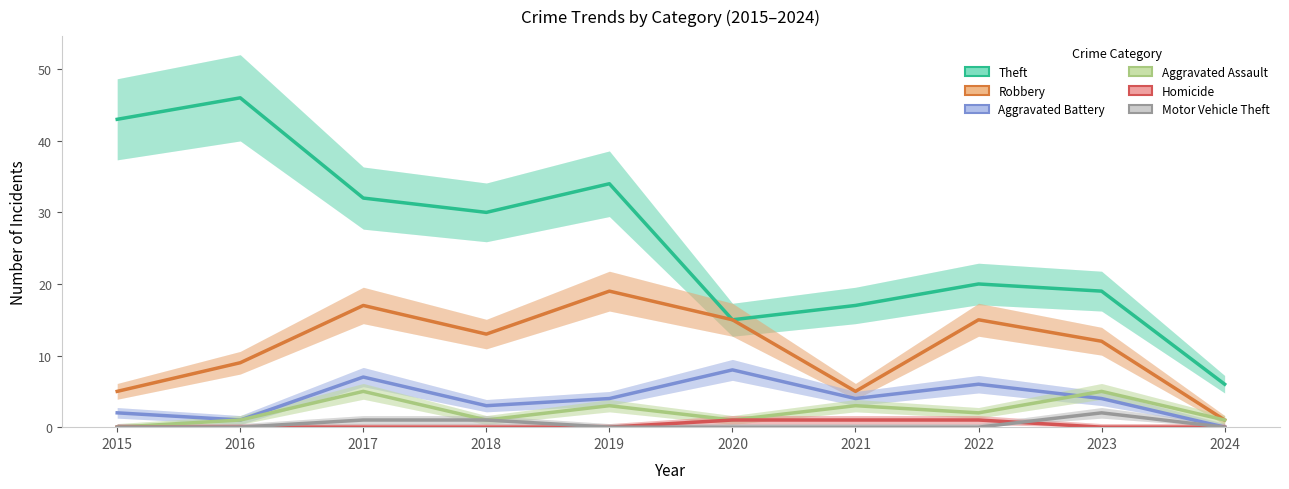

Which has a higher value, 2016 or 2023?

2016